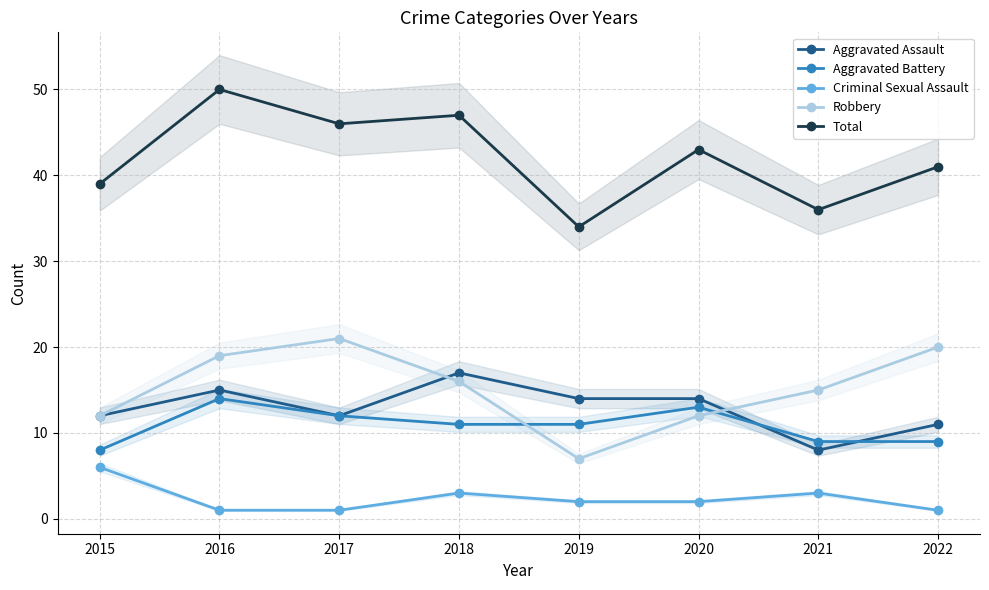

Reading left to right, list all the values displayed in this chart.

Aggravated Assault: 12	15	12	17	14	14	8	11
Aggravated Battery: 8	14	12	11	11	13	9	9
Criminal Sexual Assault: 6	1	1	3	2	2	3	1
Robbery: 12	19	21	16	7	12	15	20
Total: 39	50	46	47	34	43	36	41